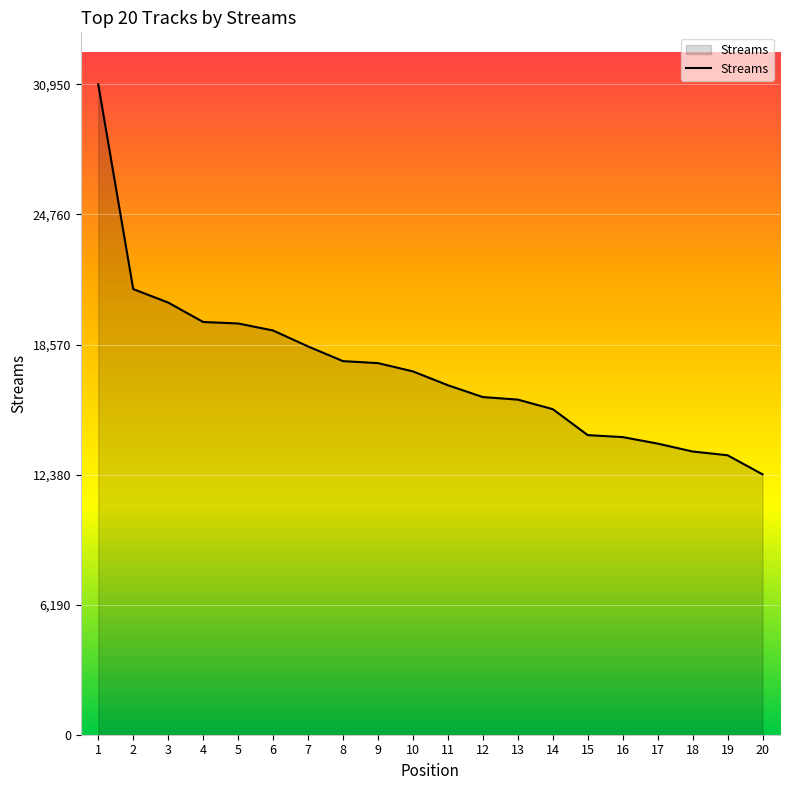

Approximately how many times larger is the value at 10 compared to 19?

1.3